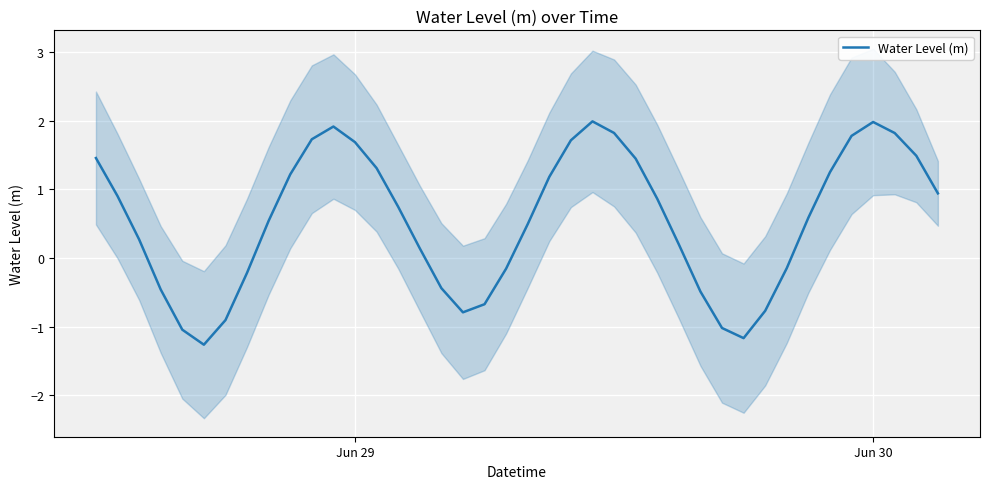

What is the maximum value for Water Level (m)?

2.0